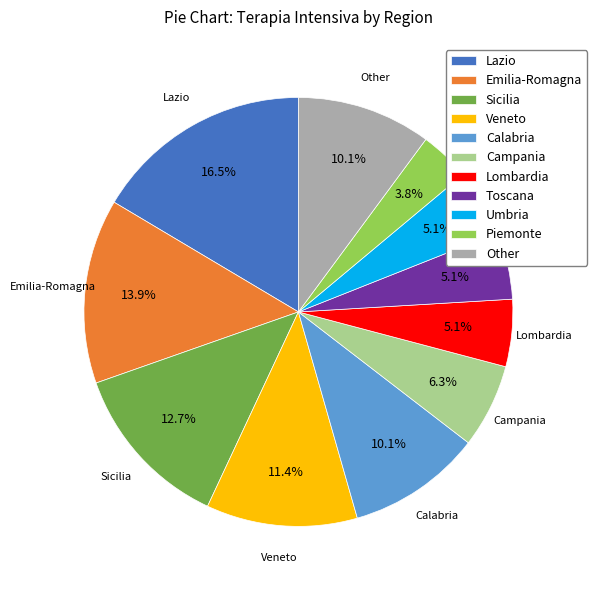

What is the largest slice in the pie chart?

Lazio